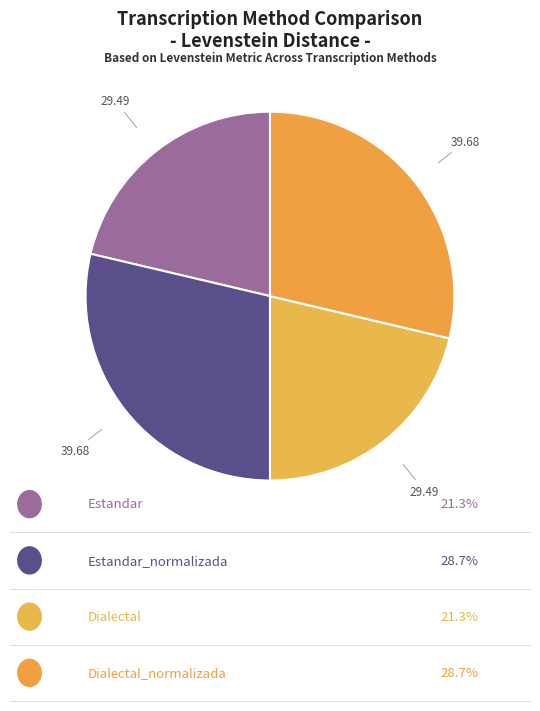

Rank the categories by value from lowest to highest.

Estandar, Dialectal, Estandar_normalizada, Dialectal_normalizada